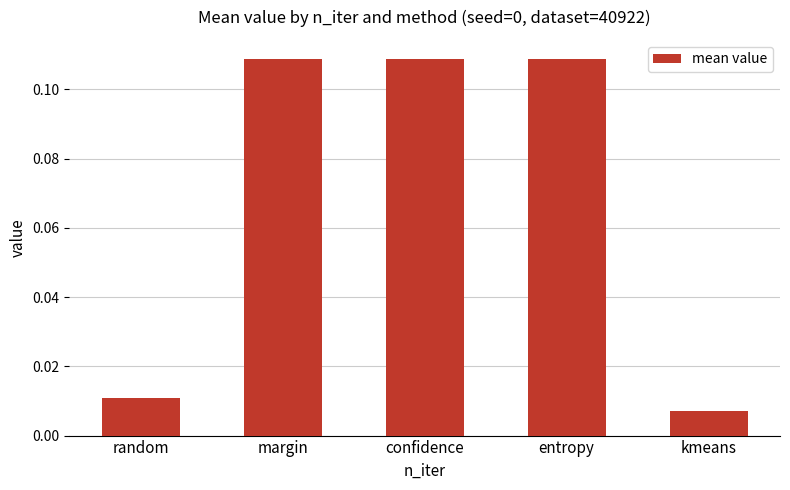

What is the sum of all values?

0.3